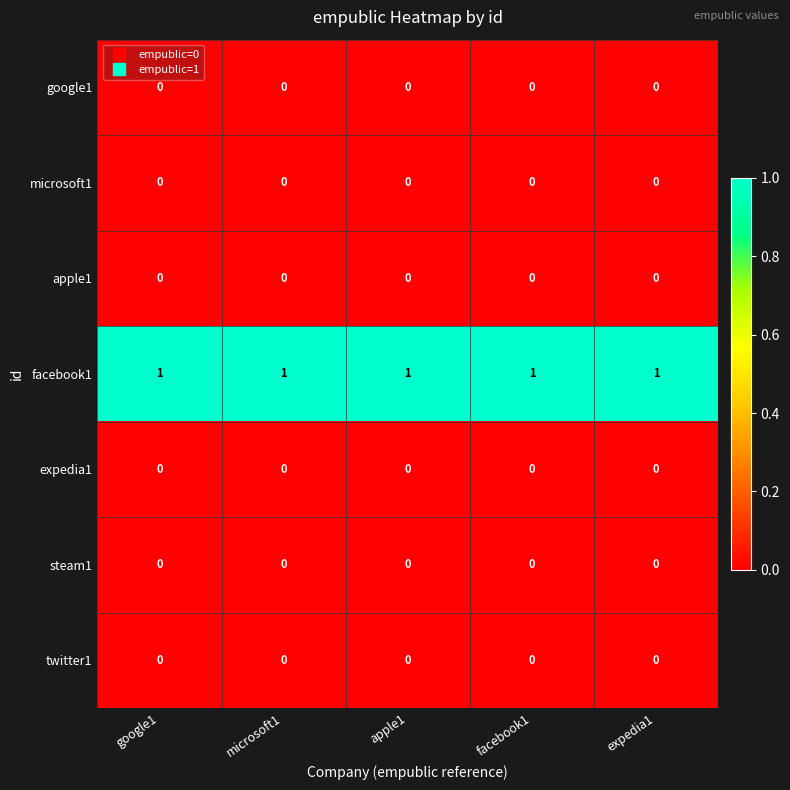

Count the number of categories in the chart.

5